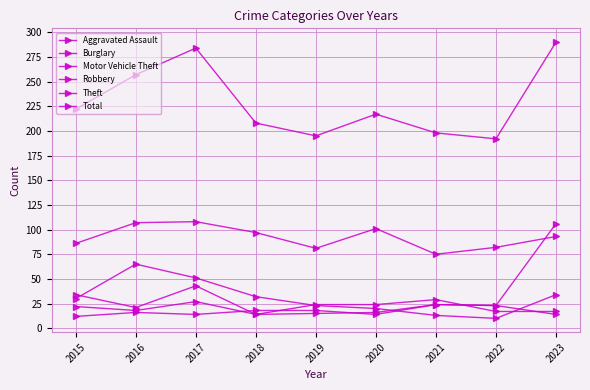

How many lines are shown in the chart?

6